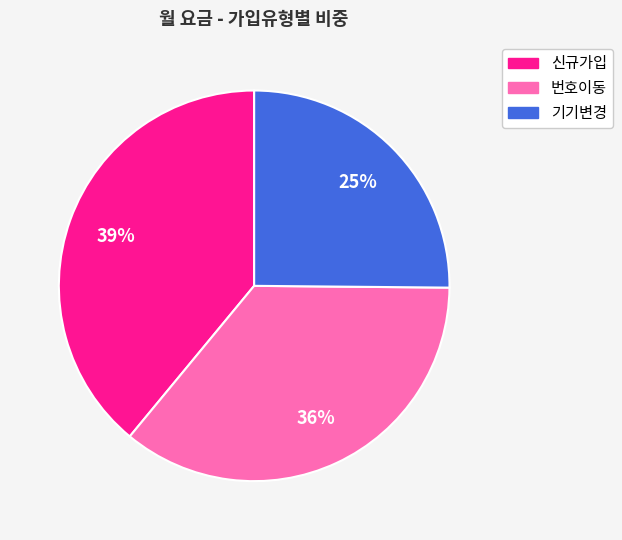

To the nearest percent, what is the average slice percentage?

33%